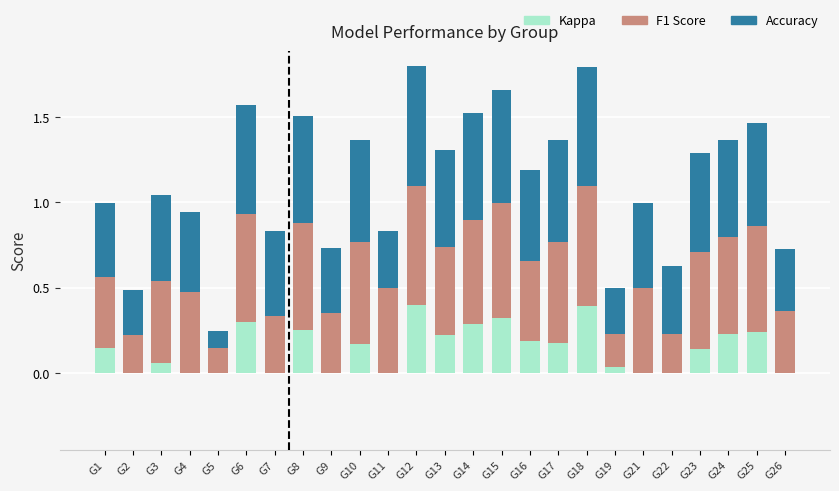

What is the total value across all series at G15?

1.7